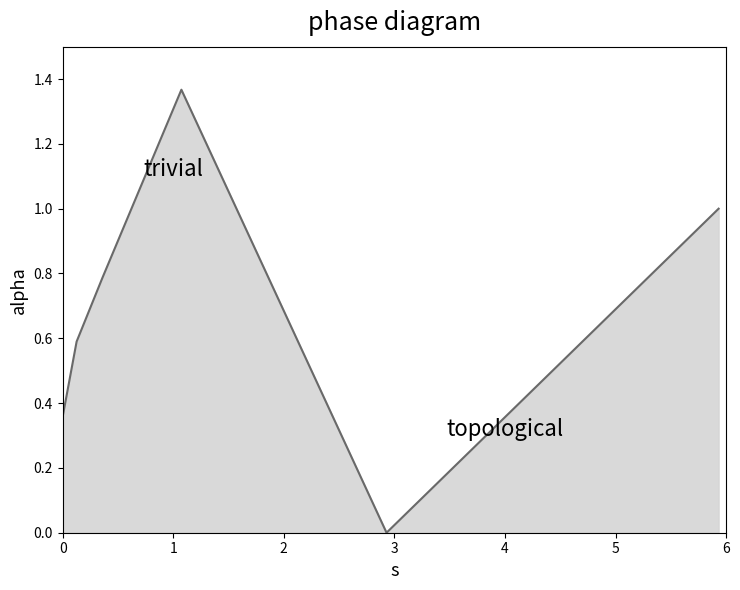

Count the values in the range 0 to 1.

5